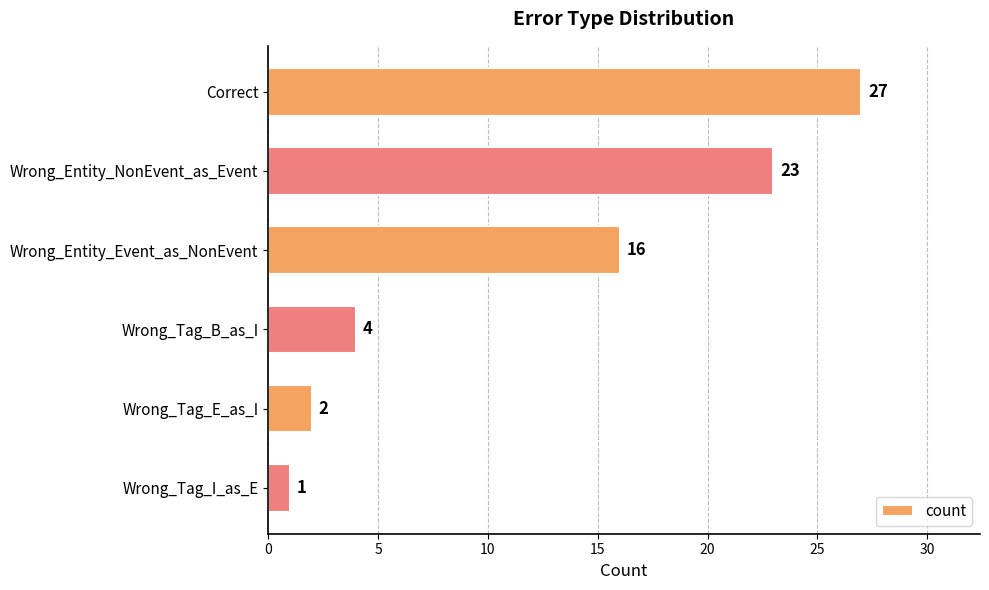

Reading top to bottom, what are all the values shown in this chart?

27	23	16	4	2	1